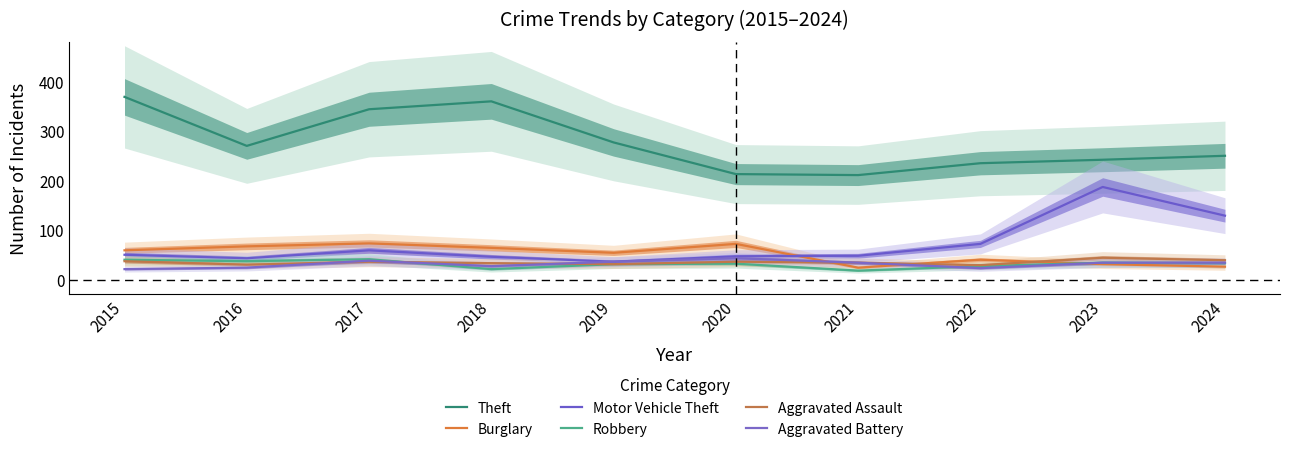

At which label does Burglary reach its minimum?

2021